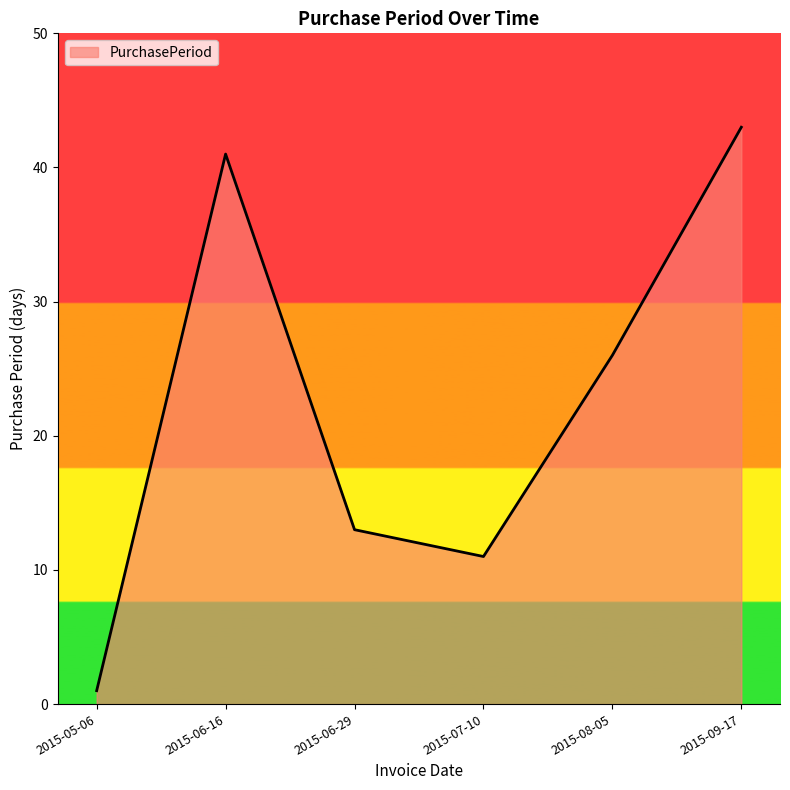

What is the minimum value shown in the chart?

1